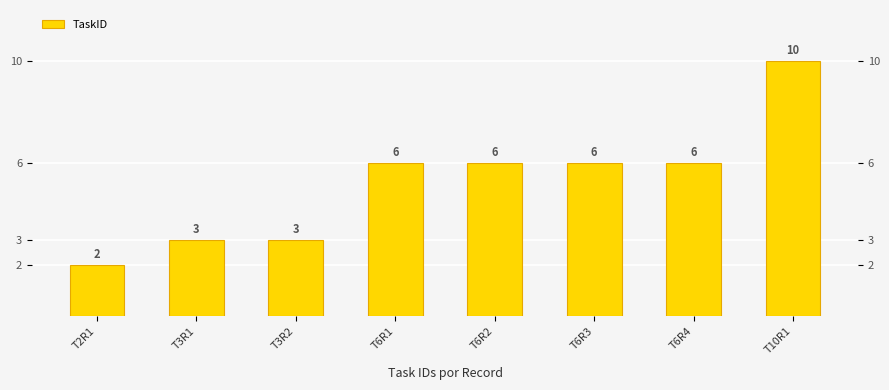

Count the number of data series in this chart.

1